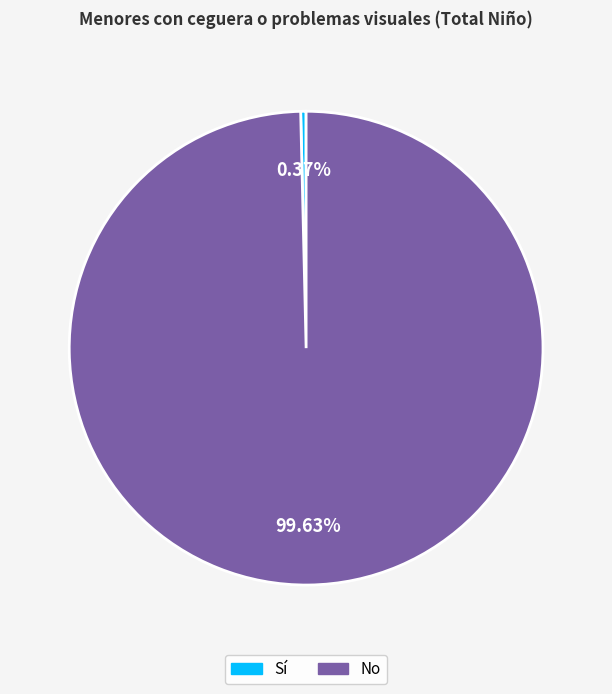

What is the ratio of the value at No to the value at Sí?

271.2